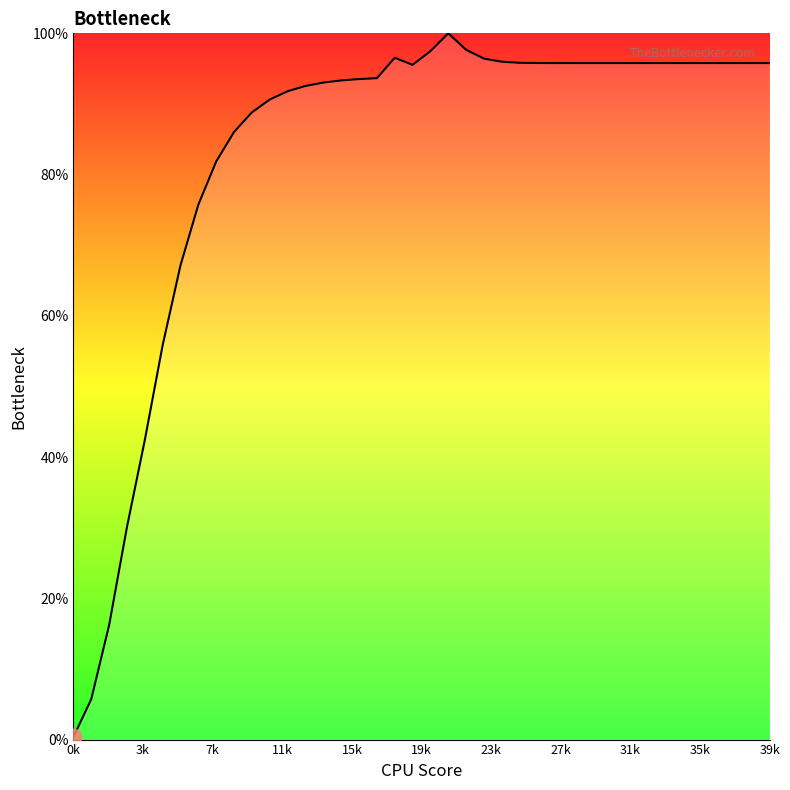

Does the chart have visible grid lines?

No